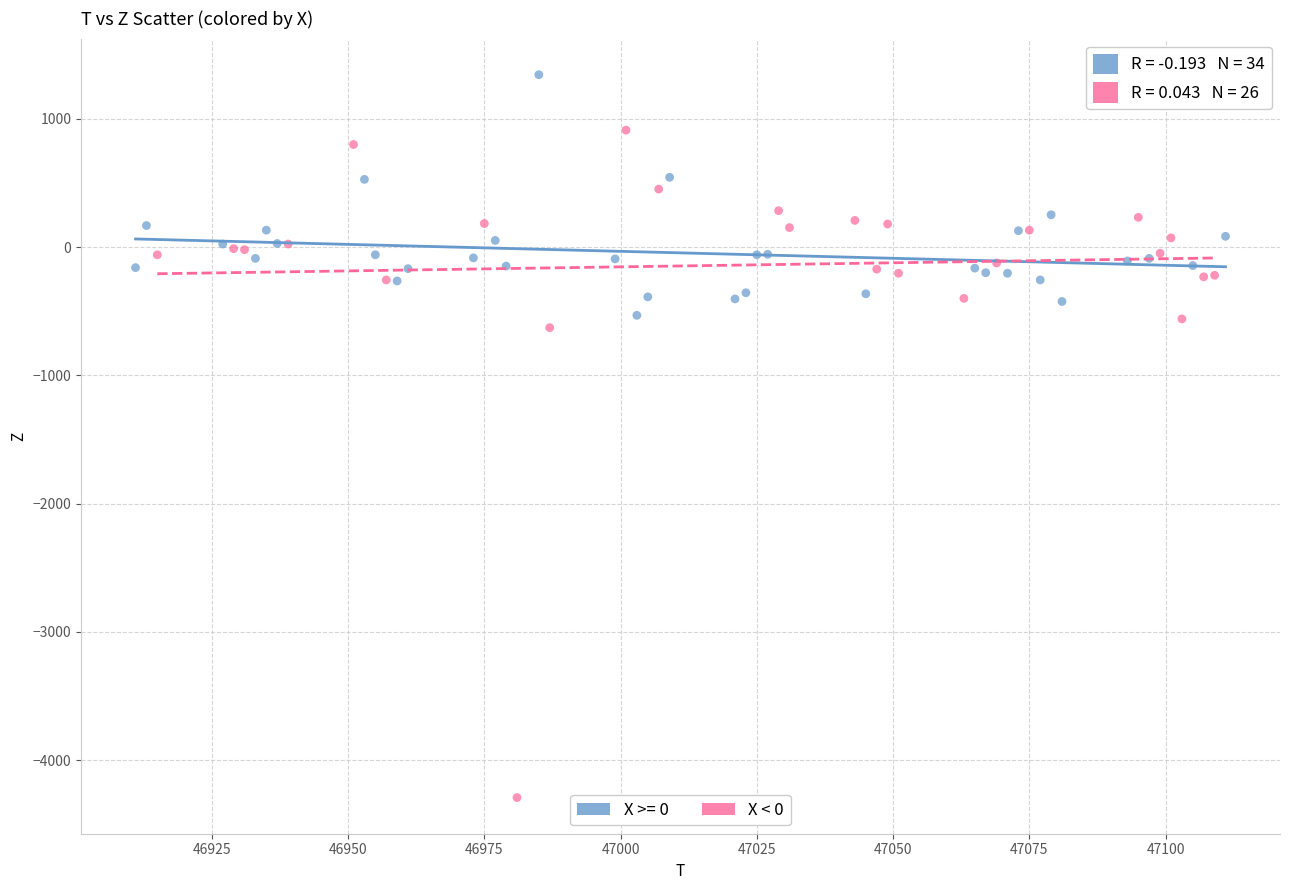

Which series has the widest spread of Y values?

X < 0